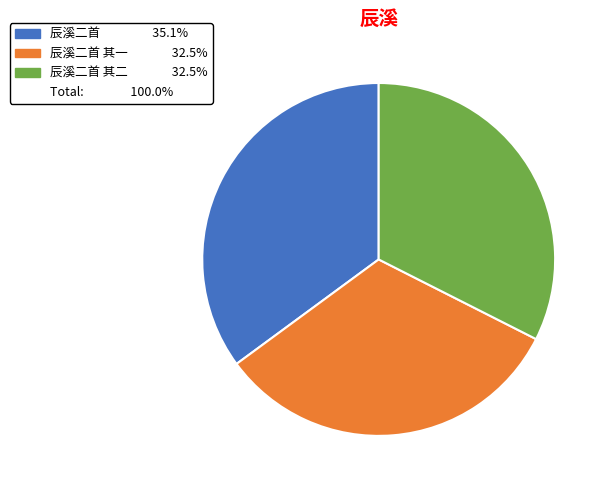

Is there a majority slice in this chart?

No